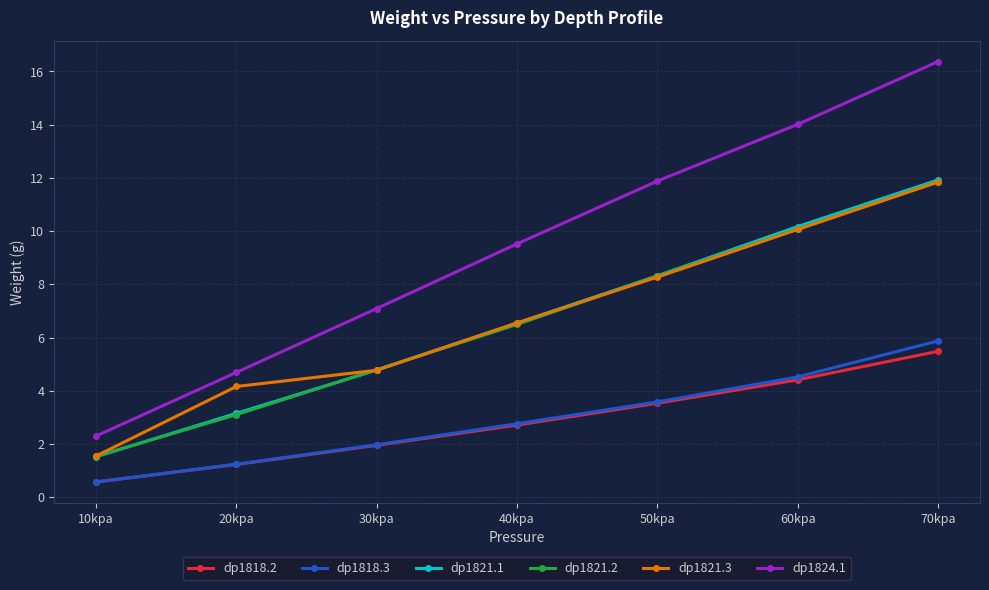

Is it true that dp1821.1 equals 0.3 at 10kpa?

False